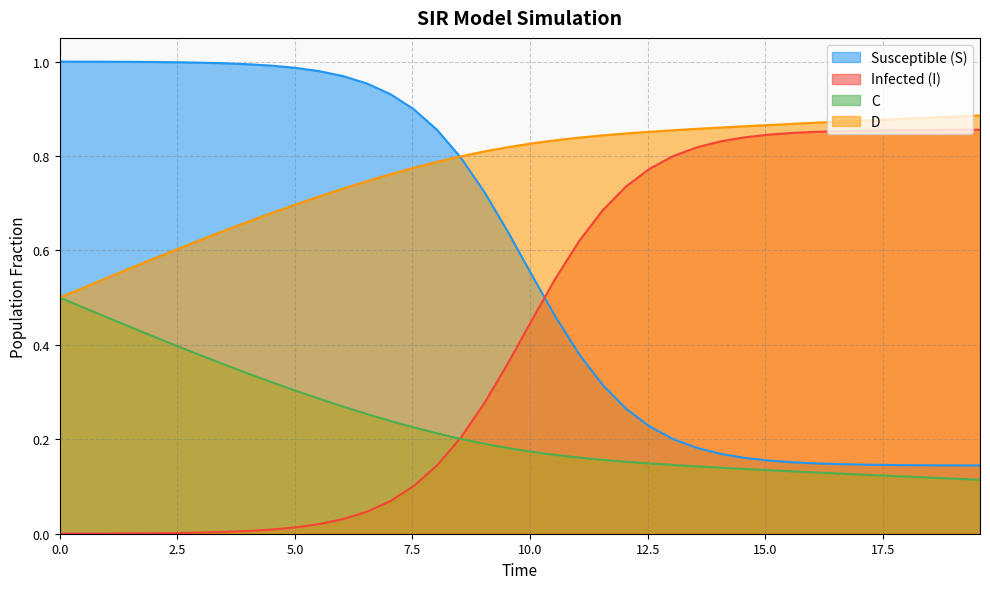

List the series in order of their overall mean, lowest first.

C, Infected (I), Susceptible (S), D